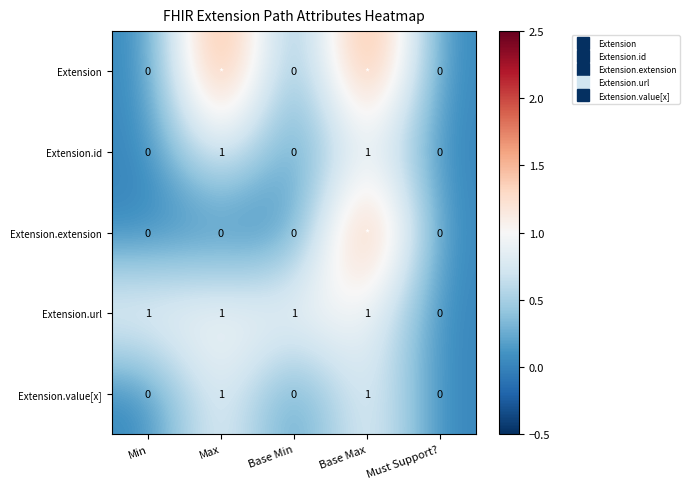

Is the value of Extension at Base Max greater than the value of Extension.value[x] at Max?

Yes